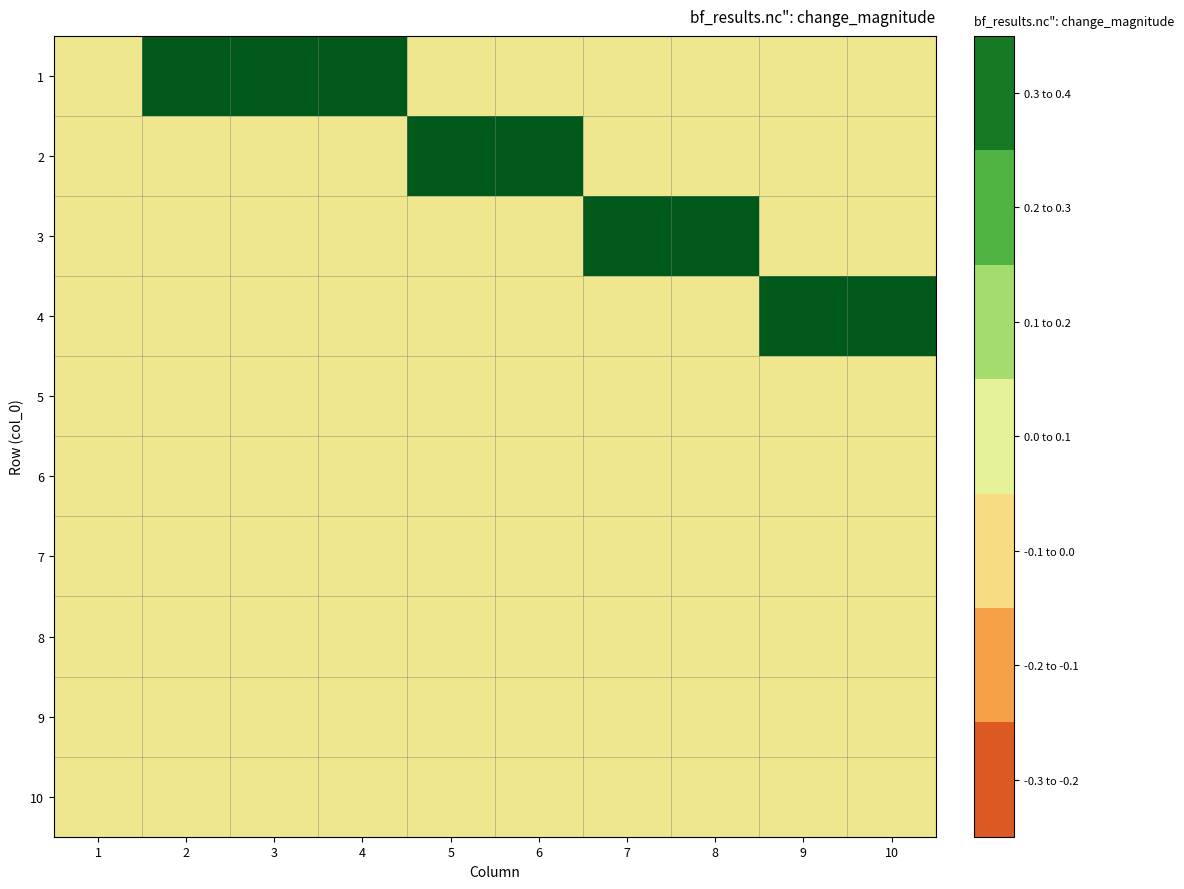

What is the spread (max minus min) of values at 7?

1